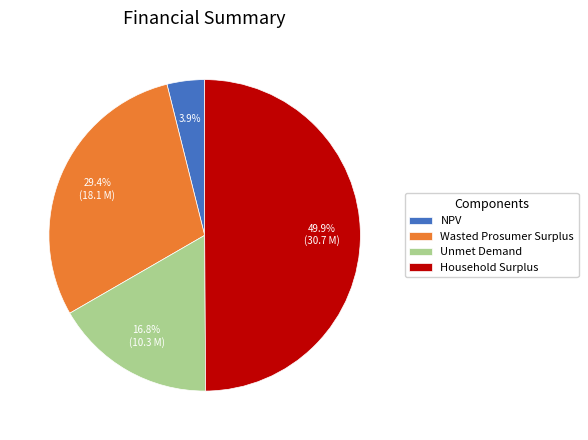

What is the ratio of the value at Household Surplus to the value at Wasted Prosumer Surplus?

1.7